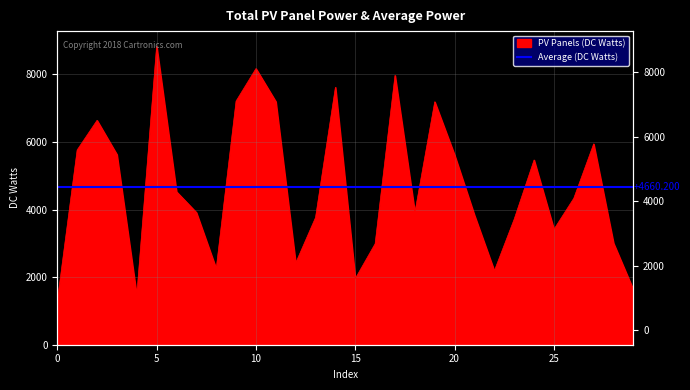

How many lines are shown in the chart?

1